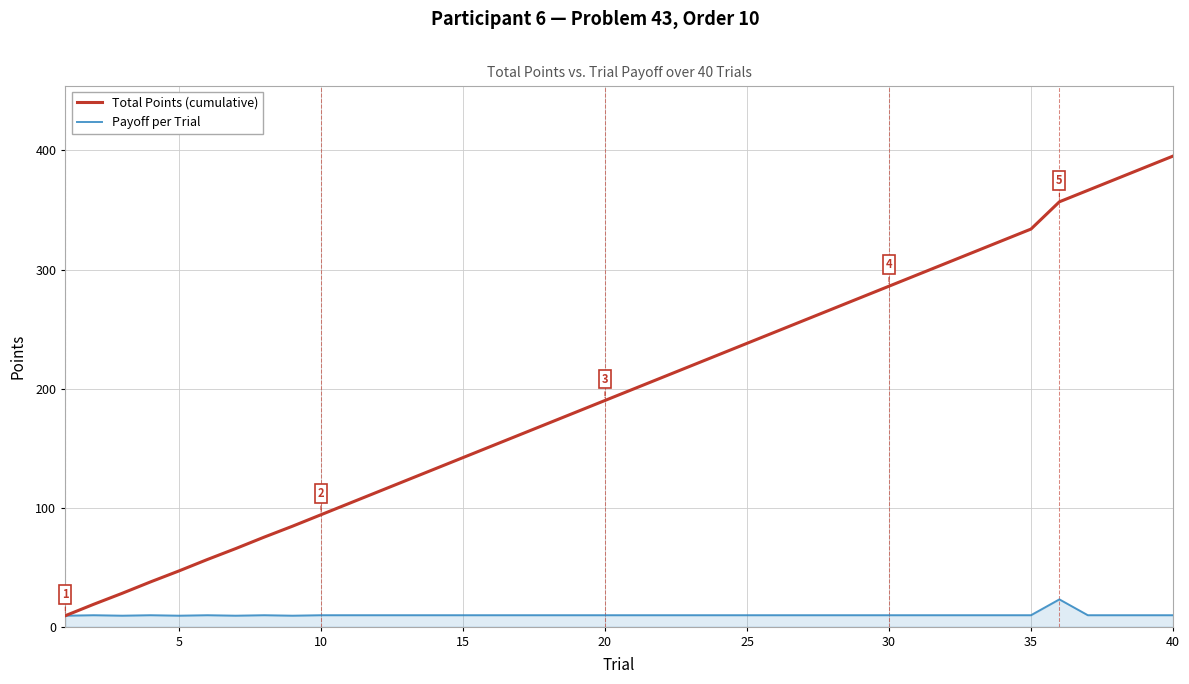

True or false: Total Points (cumulative) has more than 1 interior local peaks.

False